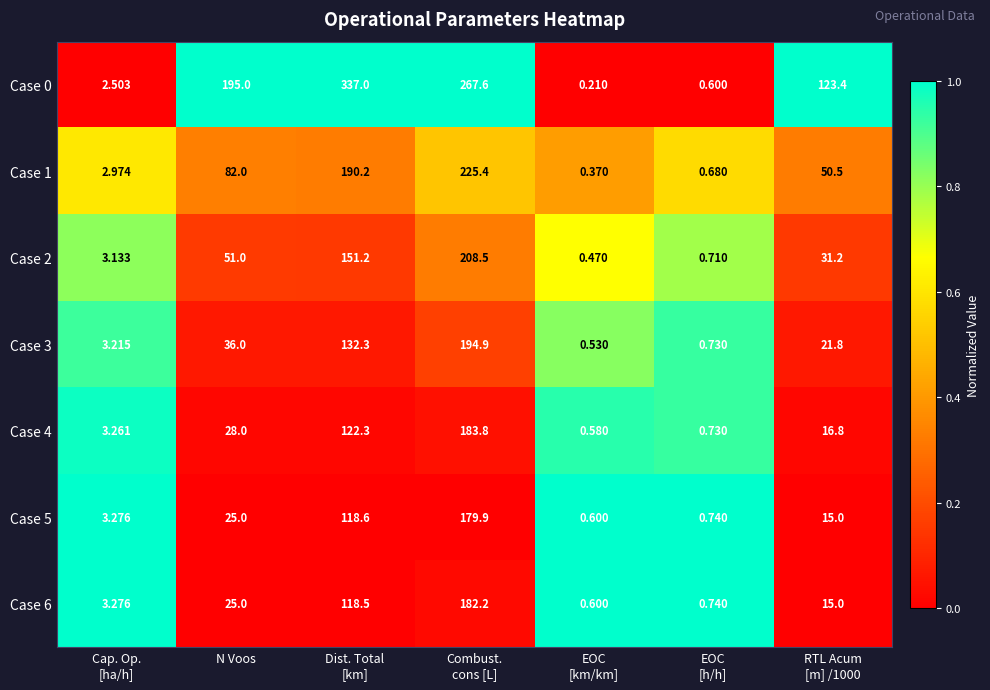

Which category has the highest value across all series?

Dist. Total
[km]